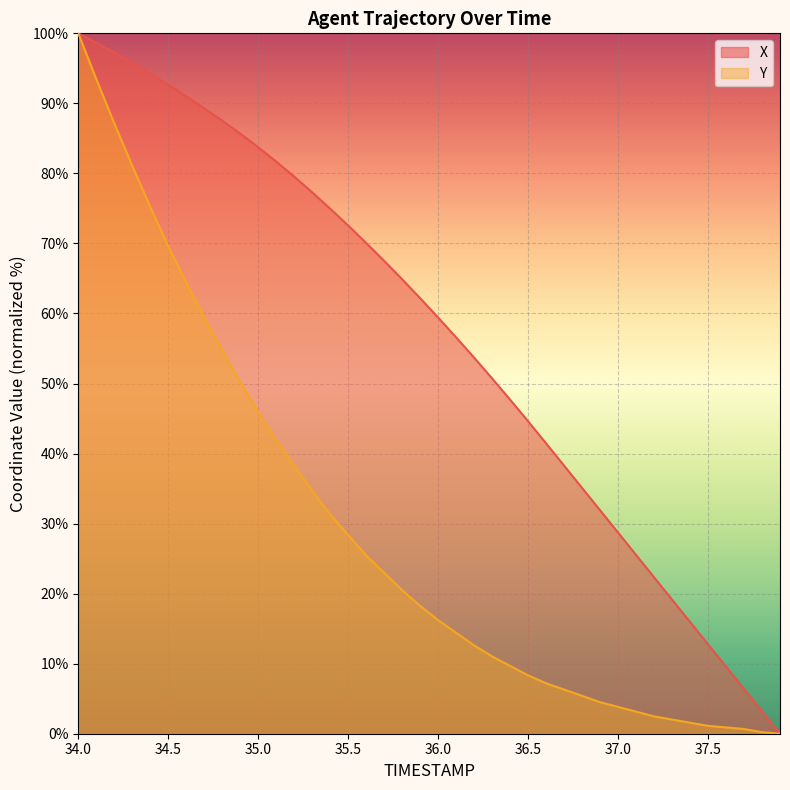

What is the difference between the second highest and minimum values in the X series?

98.7